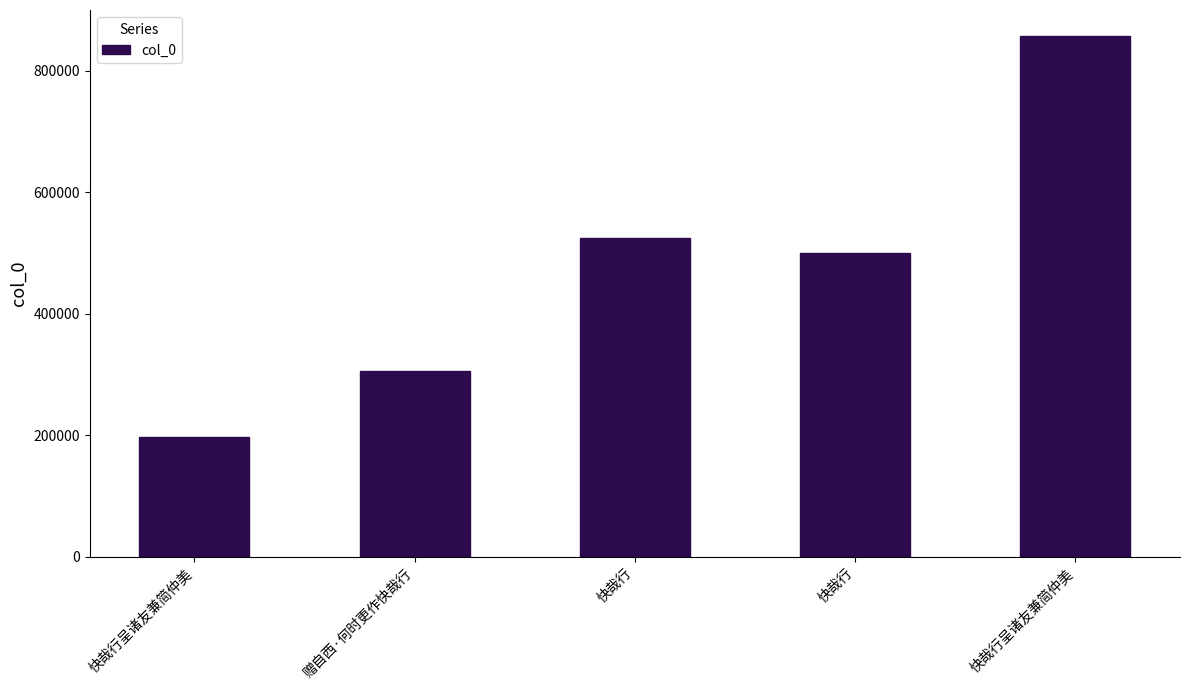

How many values are below 499302?

2